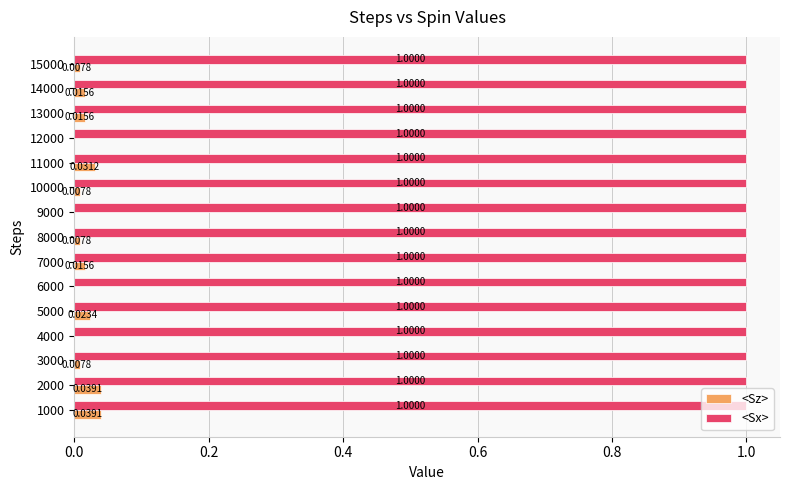

What is the sum of all <Sx> values?

15.0